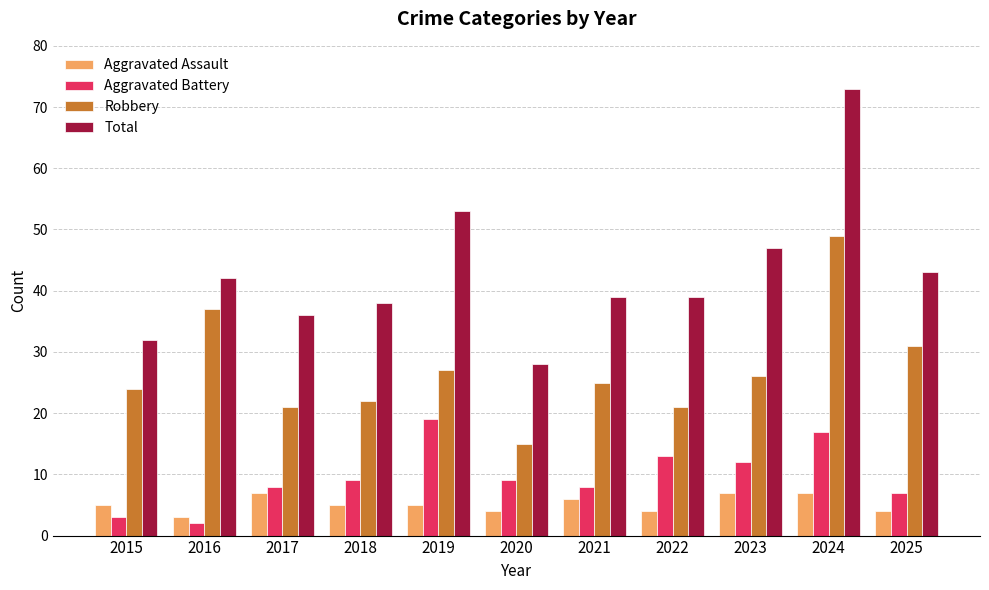

Count the Aggravated Assault values in the range 4 to 7.

10